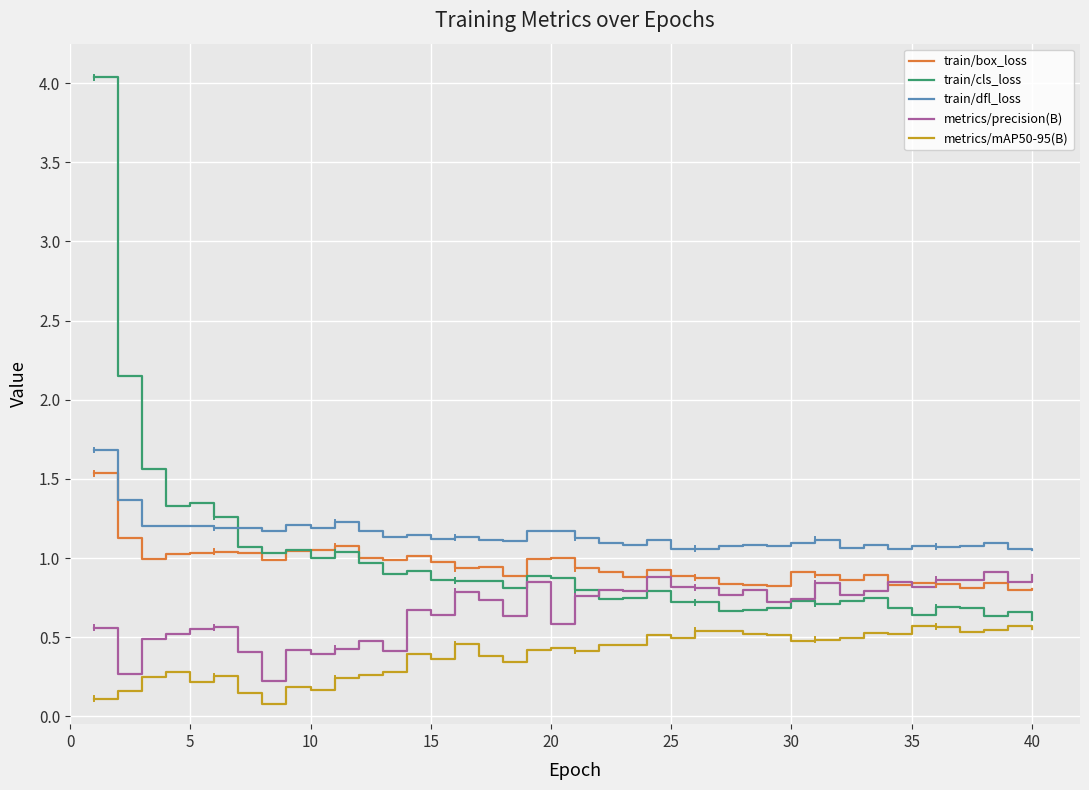

Which series has the largest range (max minus min)?

train/cls_loss